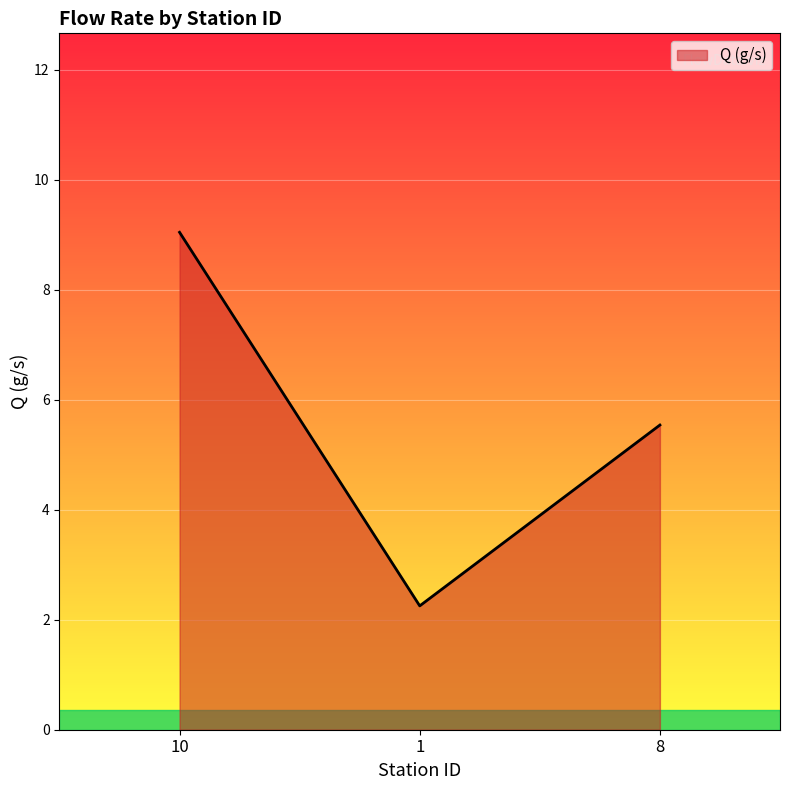

Reading left to right, extract all data points from this chart.

9.0	2.3	5.5